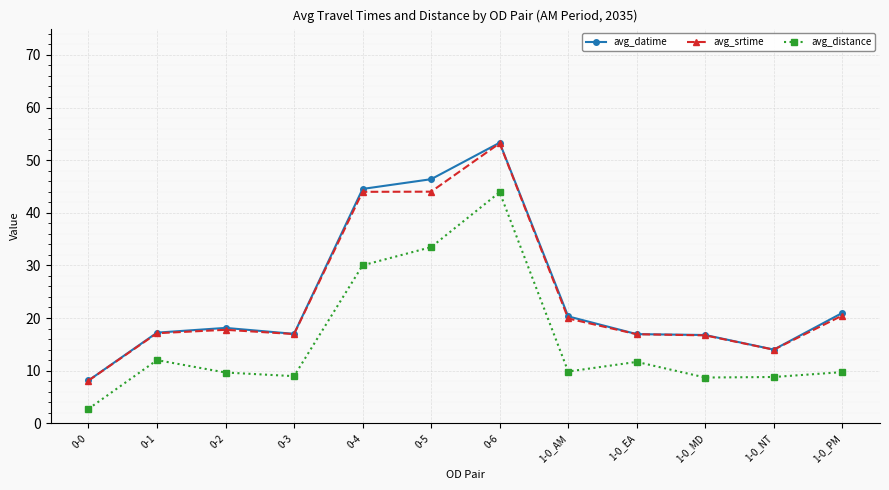

Which series changed the most between 0-4 and 1-0_MD?

avg_datime